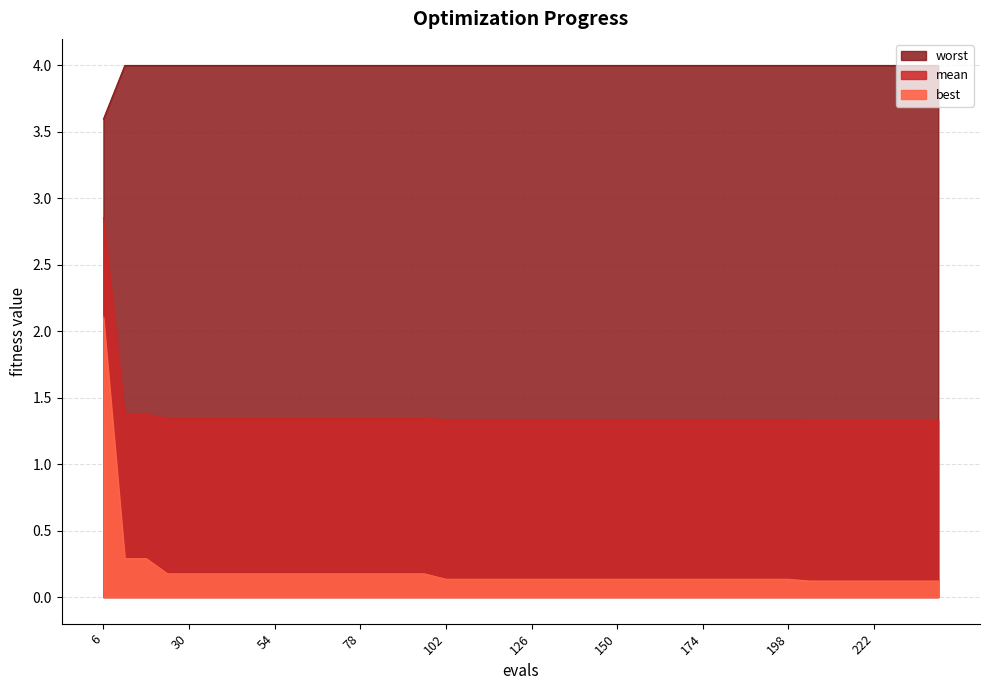

Which series changed the most between 42 and 222?

best